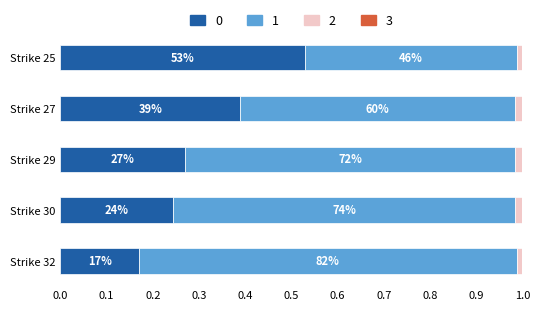

What is the difference between the 0 values at Strike 27 and Strike 30?

0.1